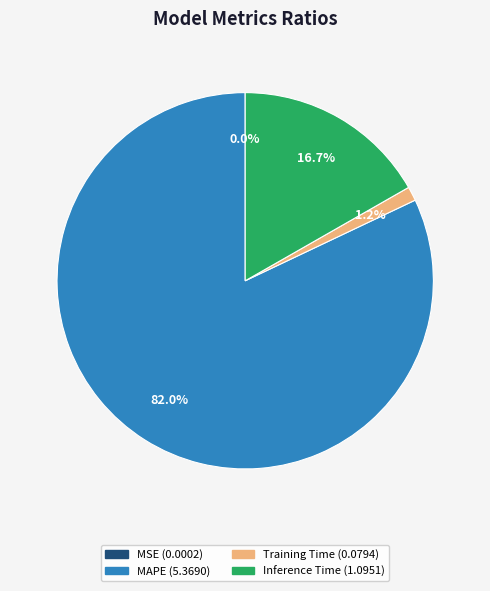

Do MAPE and Training Time together represent more than half of the pie?

Yes